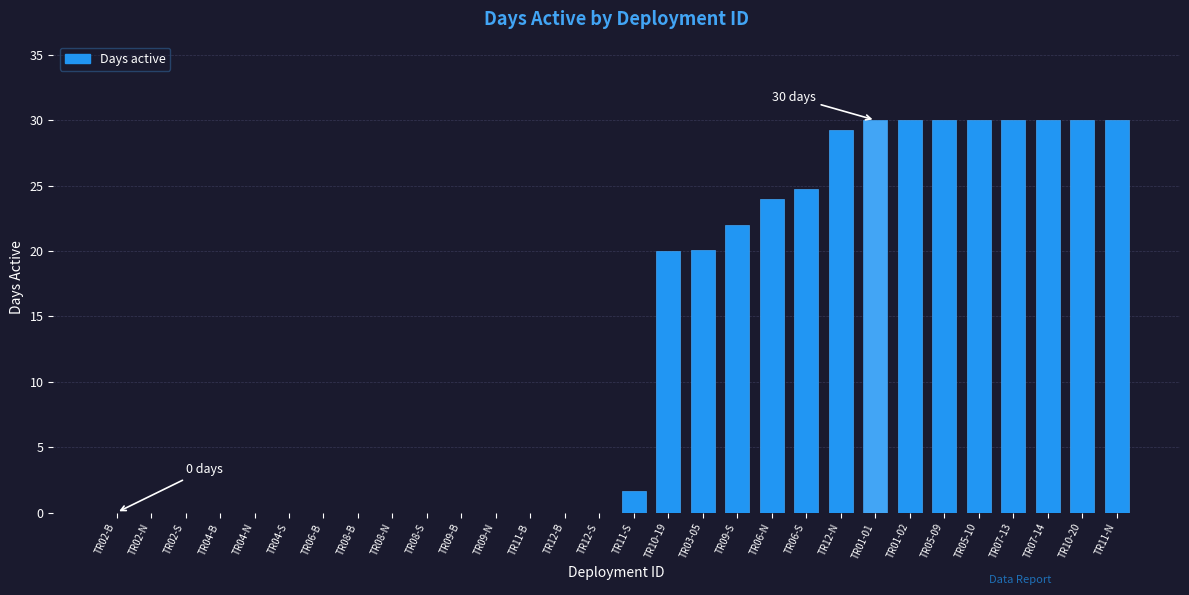

The chart shows a value of 22.0 at TR09-S. True or false?

True